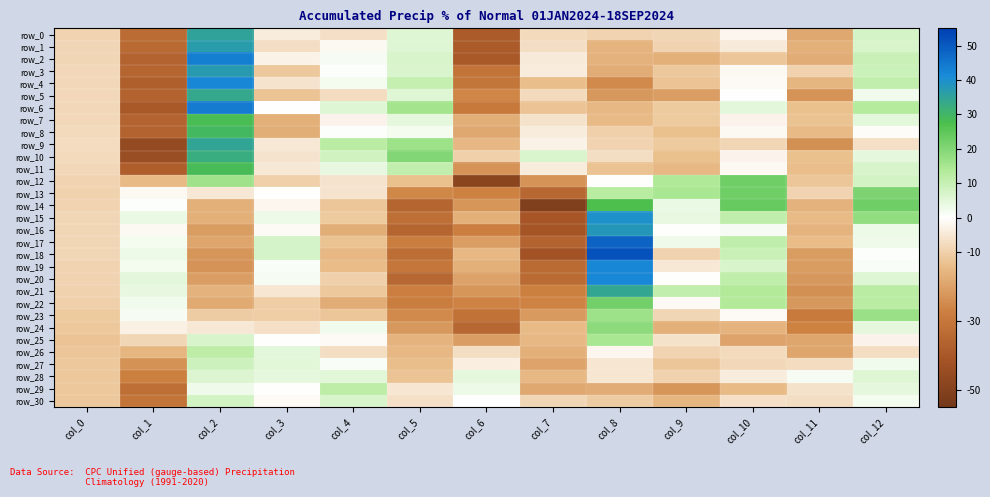

True or false: row_18 has a value of 7.5 at col_3.

True